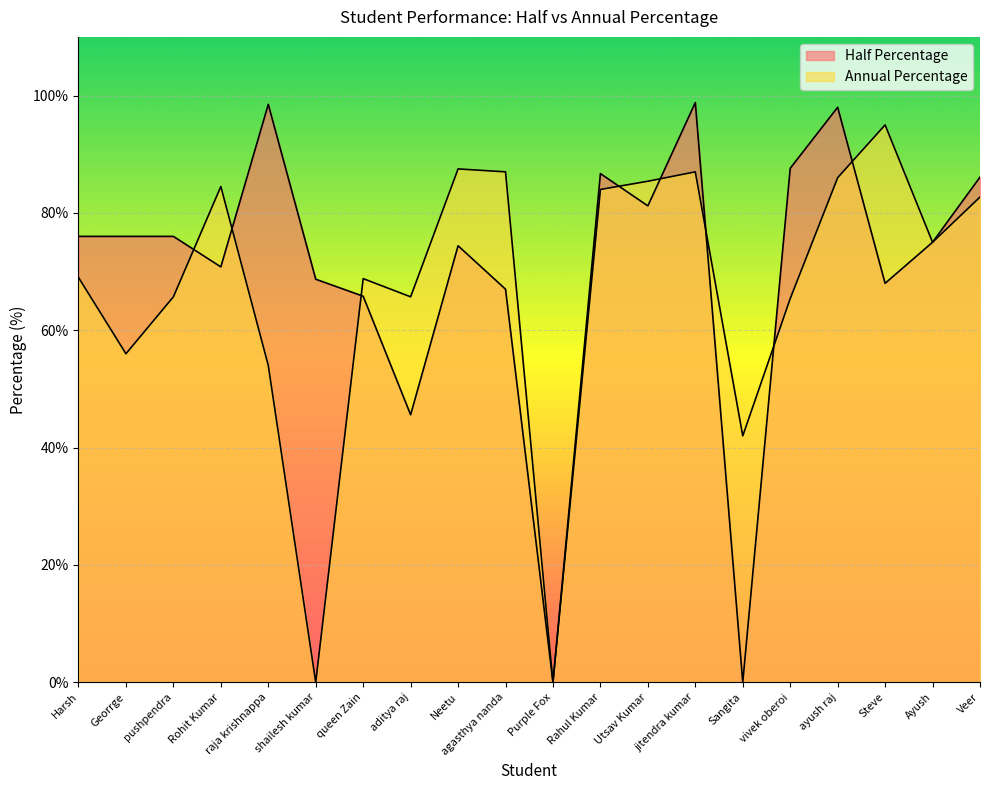

Reading left to right, transcribe all the data shown in this chart.

Half Percentage: Harsh=76.0	Georrge=76.0	pushpendra=76.0	Rohit Kumar=70.8	raja krishnappa=98.5	shailesh kumar=68.7	queen Zain=65.8	aditya raj=45.6	Neetu=74.4	agasthya nanda=67.0	Purple Fox=0.0	Rahul Kumar=86.7	Utsav Kumar=81.2	jitendra kumar=98.8	Sangita=0.0	vivek oberoi=87.6	ayush raj=98.0	Steve=68.0	Ayush=75.0	Veer=86.1
Annual Percentage: Harsh=69.0	Georrge=56.0	pushpendra=65.7	Rohit Kumar=84.5	raja krishnappa=54.0	shailesh kumar=0.0	queen Zain=68.8	aditya raj=65.7	Neetu=87.5	agasthya nanda=87.0	Purple Fox=0.0	Rahul Kumar=84.0	Utsav Kumar=85.4	jitendra kumar=87.0	Sangita=42.0	vivek oberoi=65.4	ayush raj=86.0	Steve=95.0	Ayush=75.0	Veer=82.7